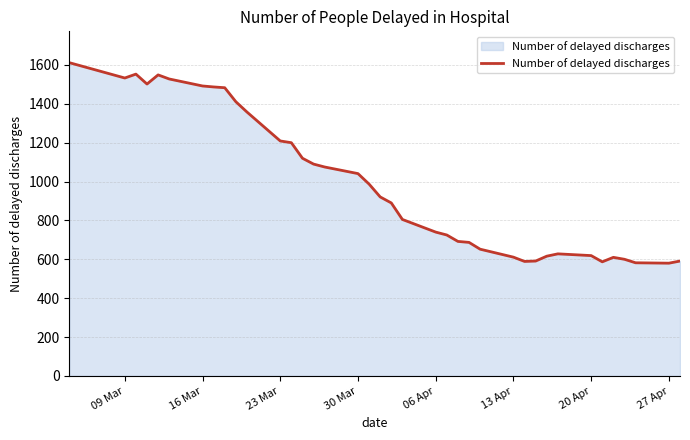

What is the minimum value shown in the chart?

580